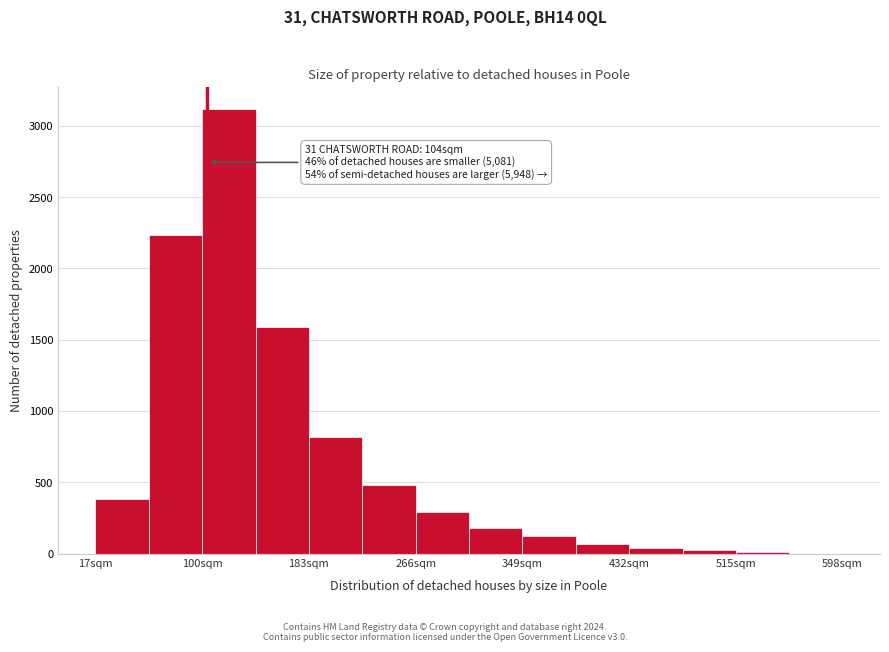

Over which range of the x-axis is the bar tallest?

100 to 140